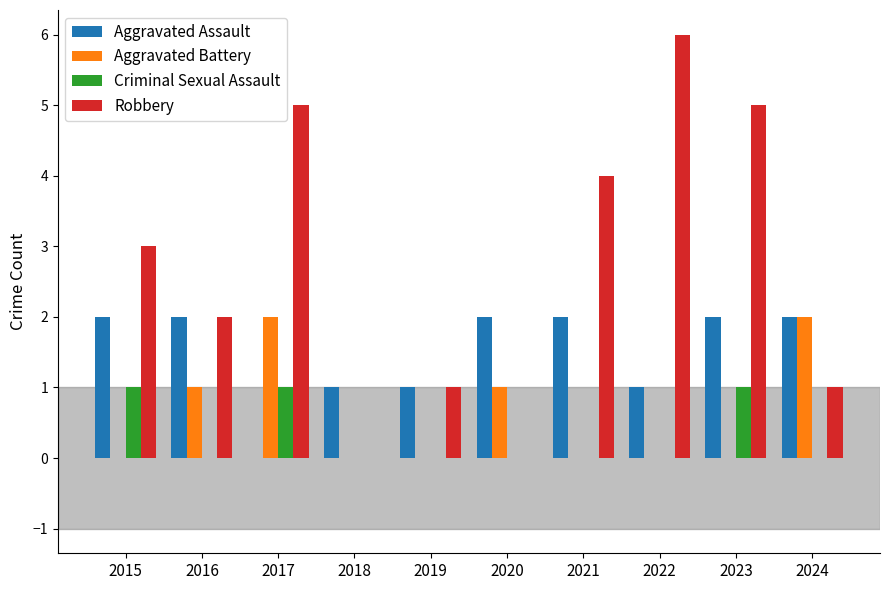

How many values in Aggravated Assault are above zero?

9